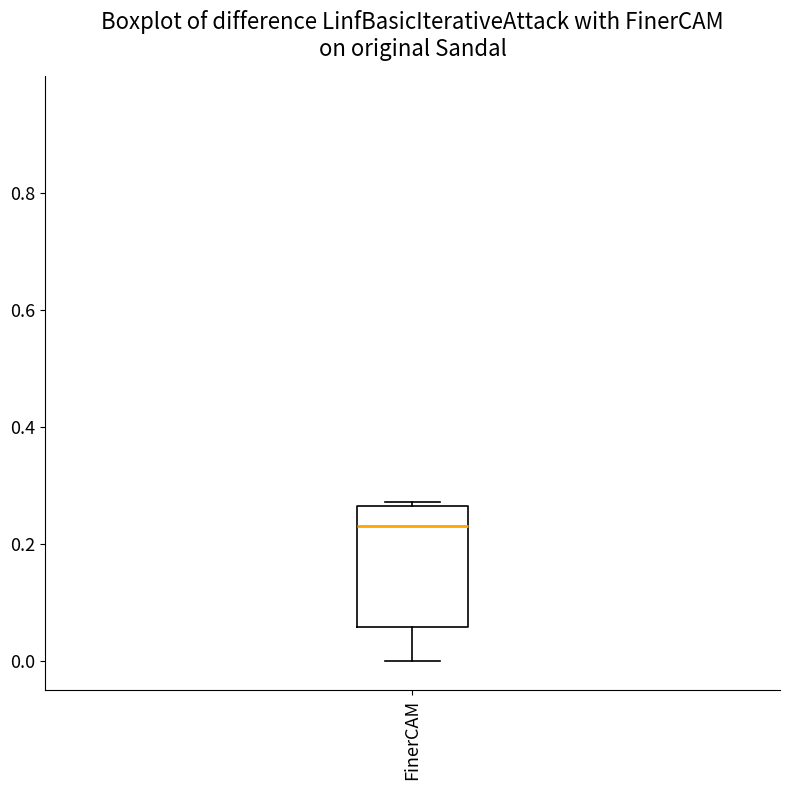

Transcribe this box plot: give where the median line is, the range the box spans, and where the two whiskers end, as read against the y-axis. The values are not printed on the chart, so give them approximately, as read against the axis.

median 0.24, box 0.06 to 0.26, whiskers 0.00 to 0.28